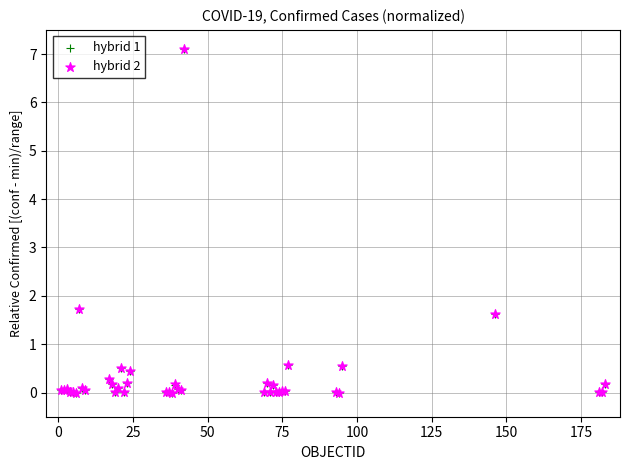

What are all the series names shown in the legend?

hybrid 1, hybrid 2